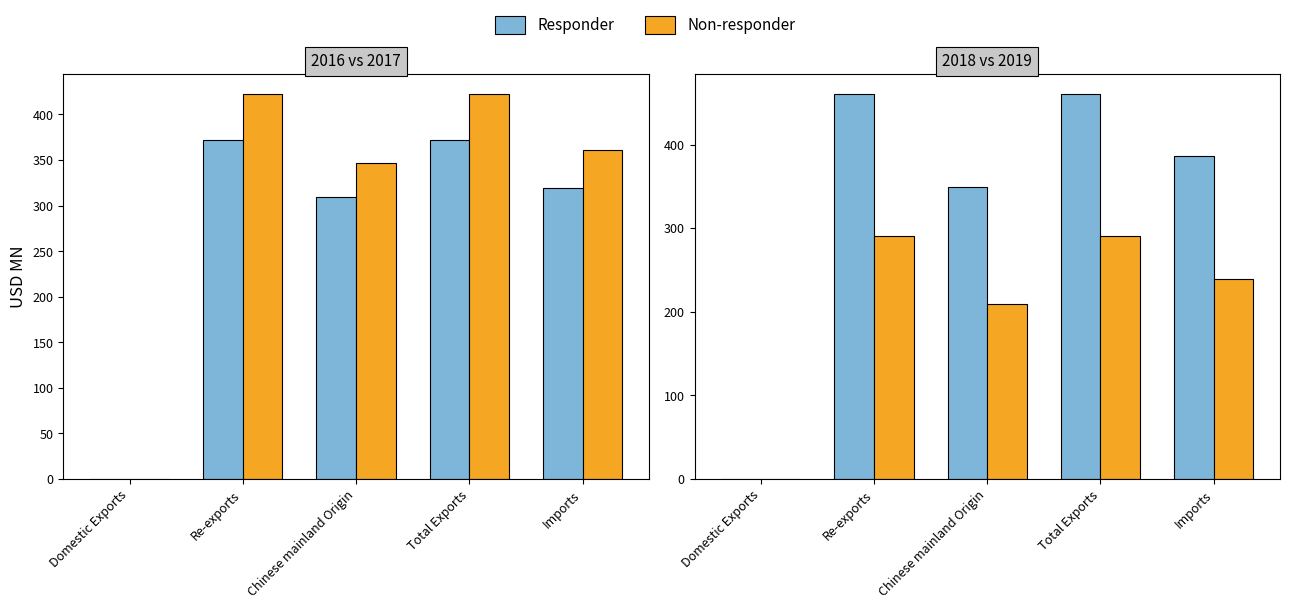

What is the value of the Responder bar at the 4th from the left?

460.9